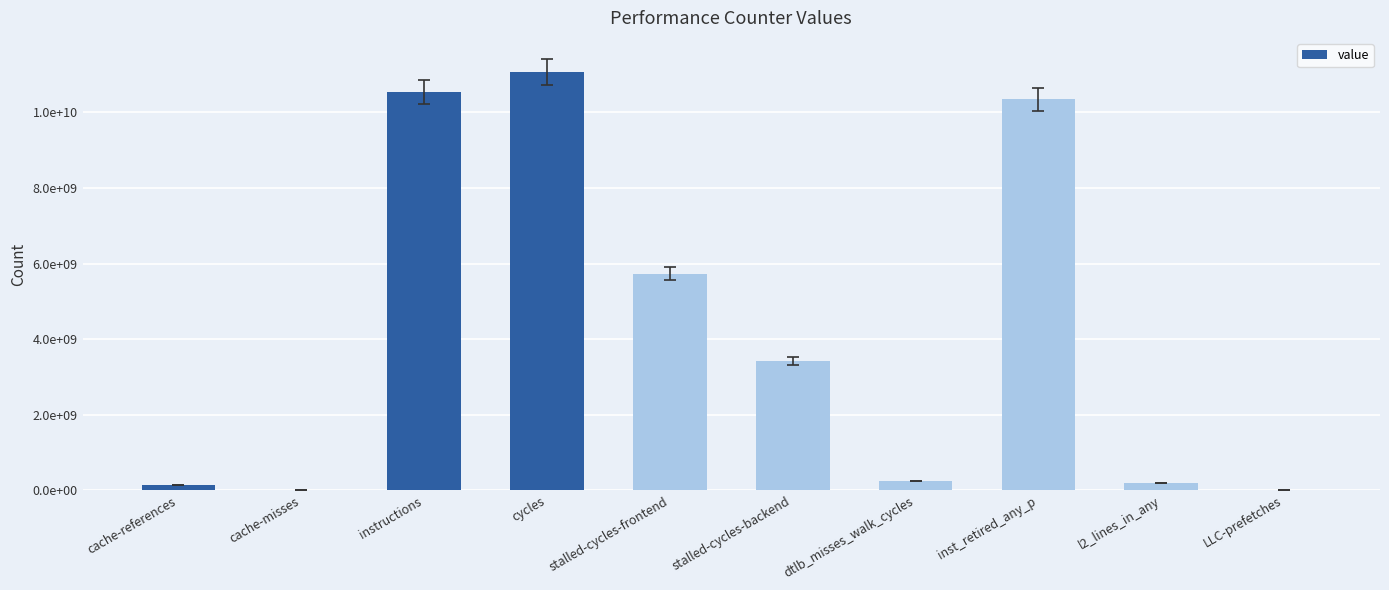

Reading left to right, transcribe all the data shown in this chart.

139901296	11190220	10549143887	11066414218	5732905881	3427596043	249154910	10343220811	188196172	22372408